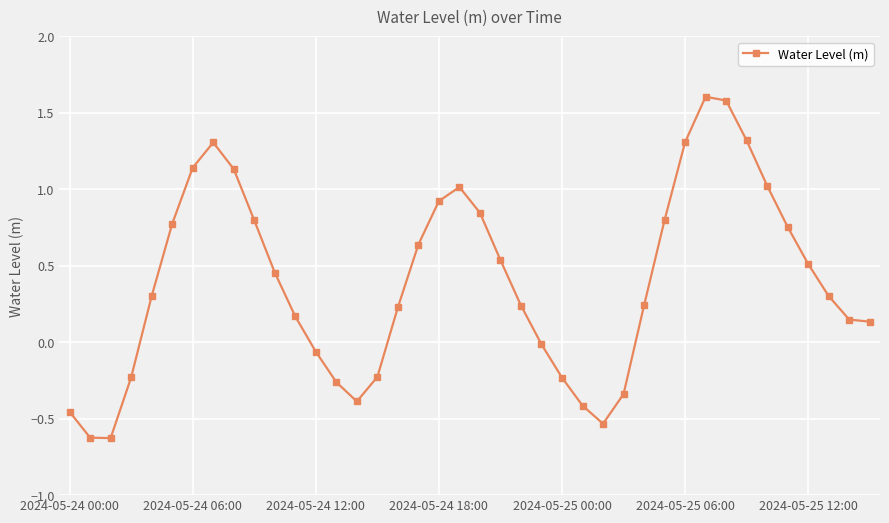

What is the difference between the second highest and minimum values?

2.2